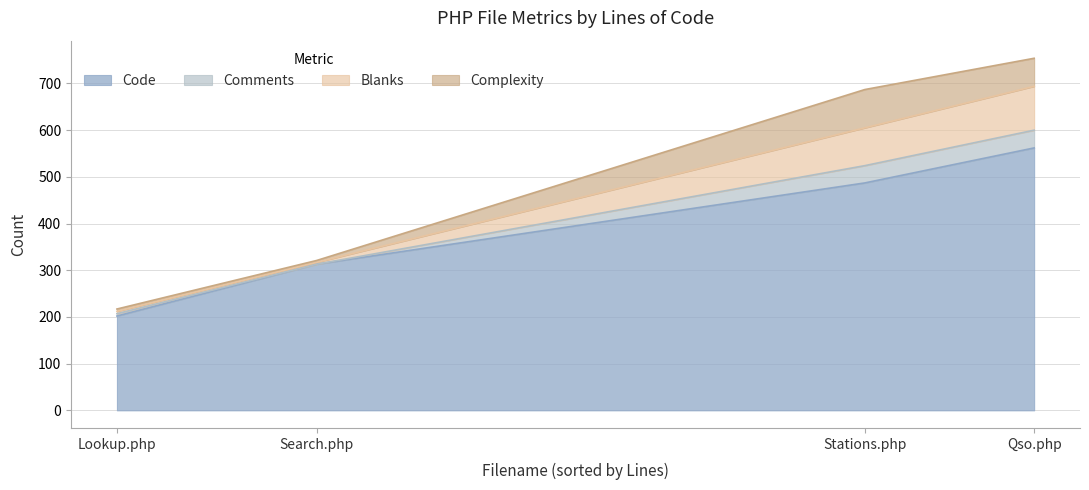

What are all the series names shown in the legend?

Code, Comments, Blanks, Complexity